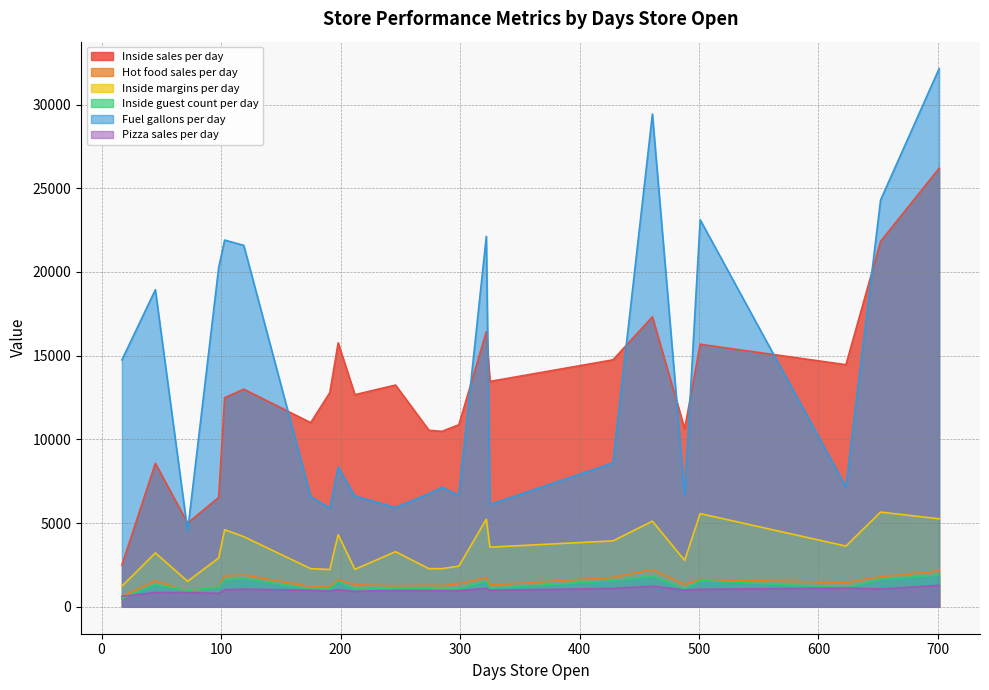

Which series has the largest total across all categories?

Fuel gallons per day